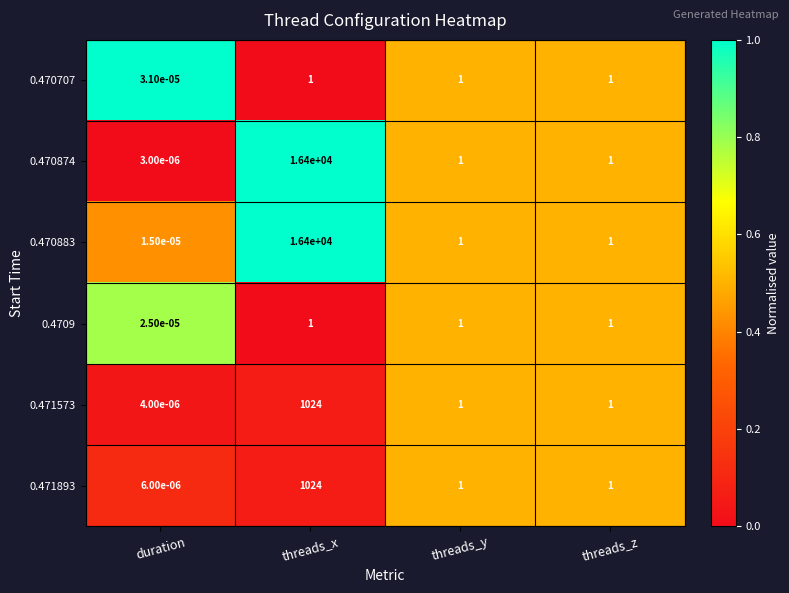

Which label corresponds to the largest value in the chart?

threads_x